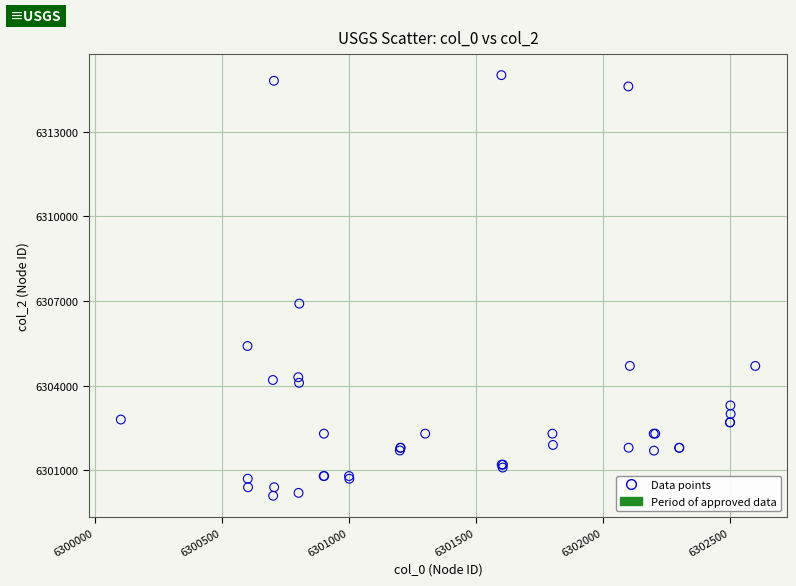

What Y value in the scatter plot is closest to 6307551?

6306908